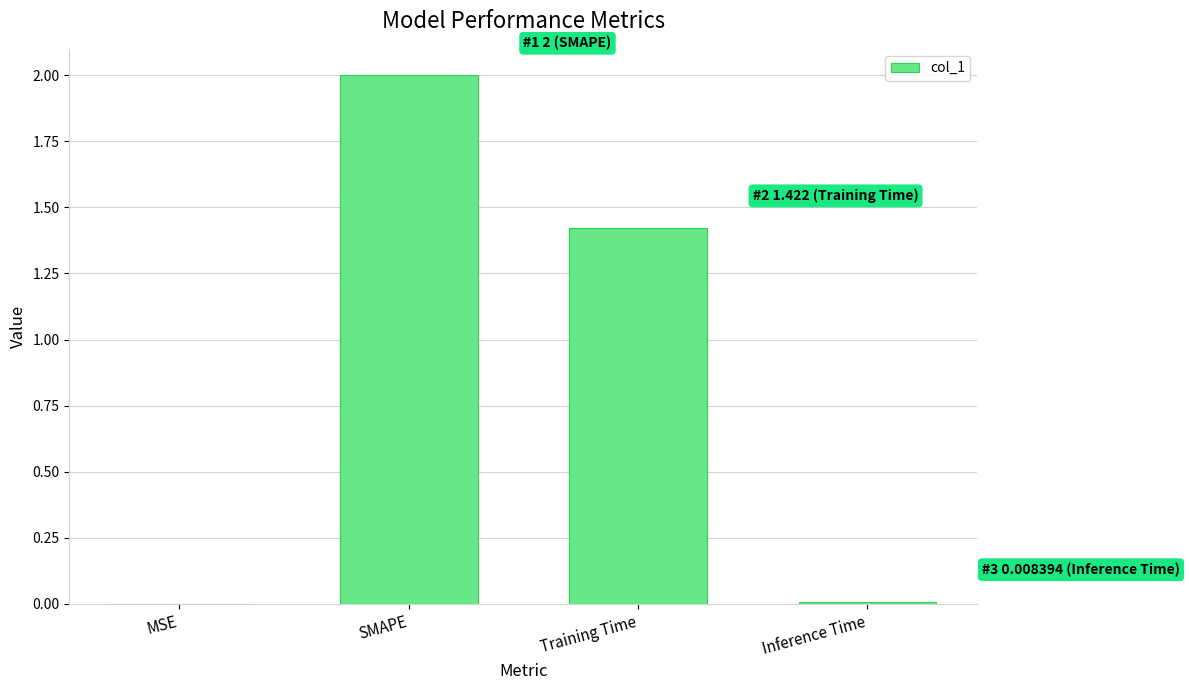

What is the sum of the values at SMAPE and Inference Time?

2.0